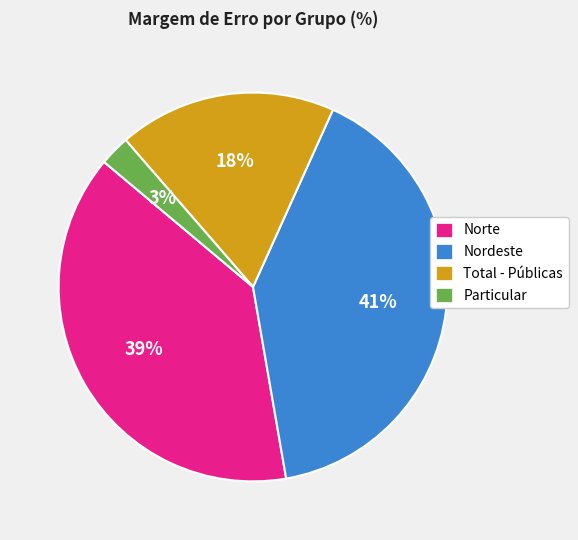

To the nearest percent, what is the average slice percentage?

25%